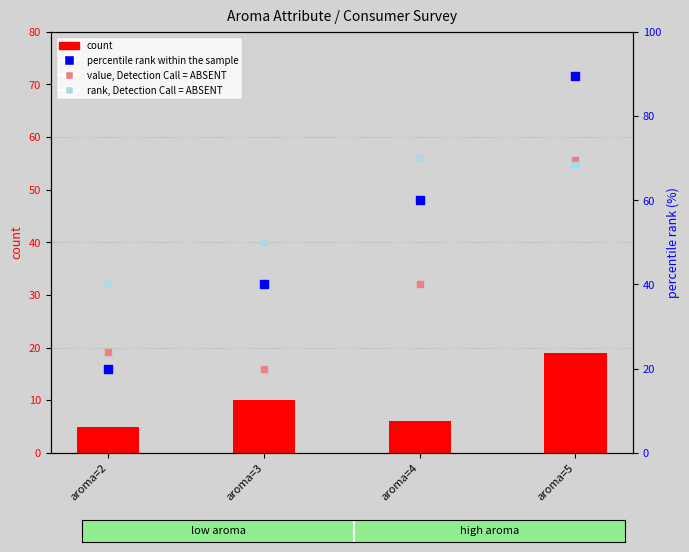

What is the total value across all series at aroma=3?

120.0